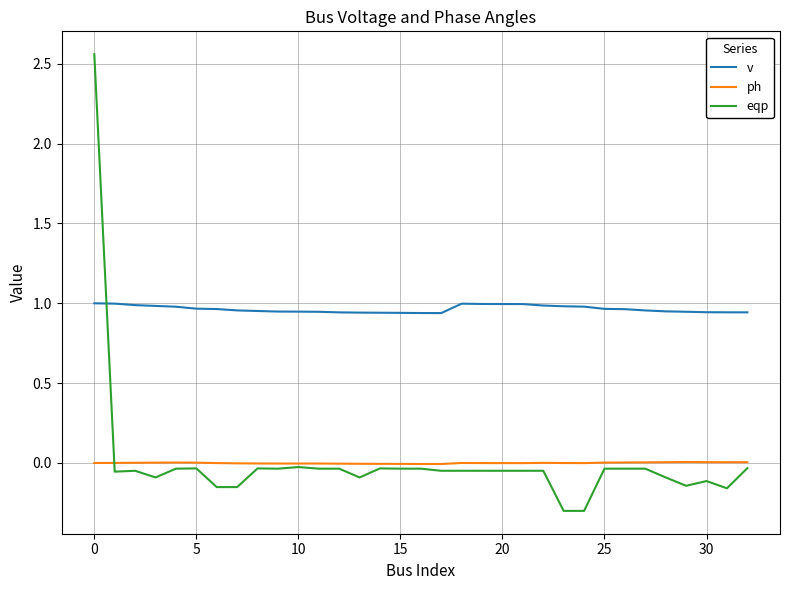

What is the smallest value displayed?

-0.3